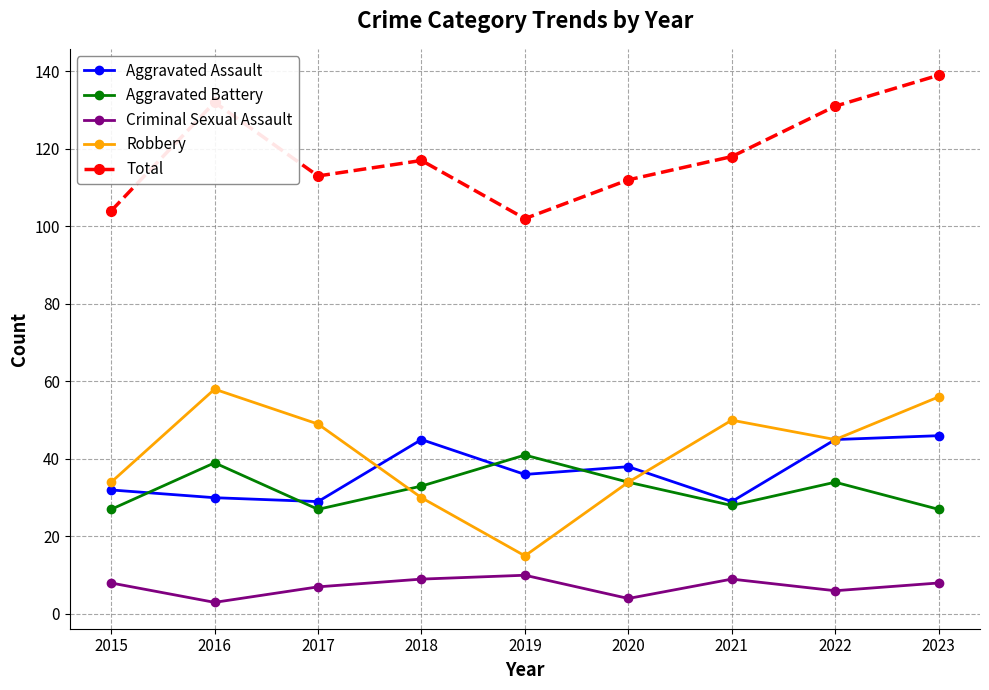

How many Criminal Sexual Assault values are between 6 and 9?

6